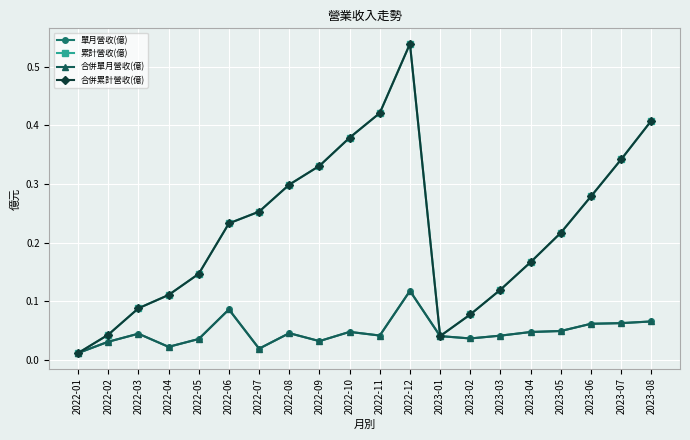

True or false: 單月營收(億) and 合併單月營收(億) intersect in this chart.

False